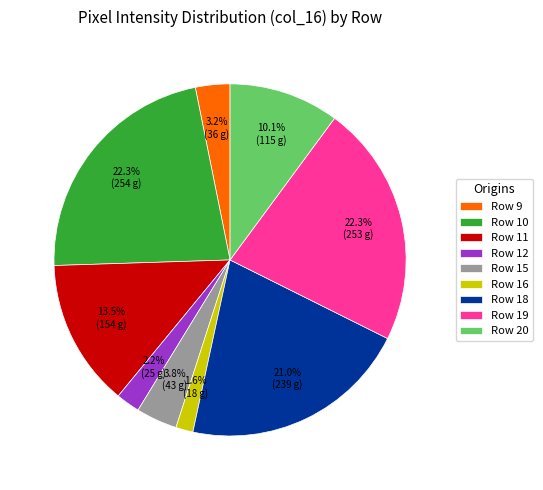

How many segments does this pie chart have?

9